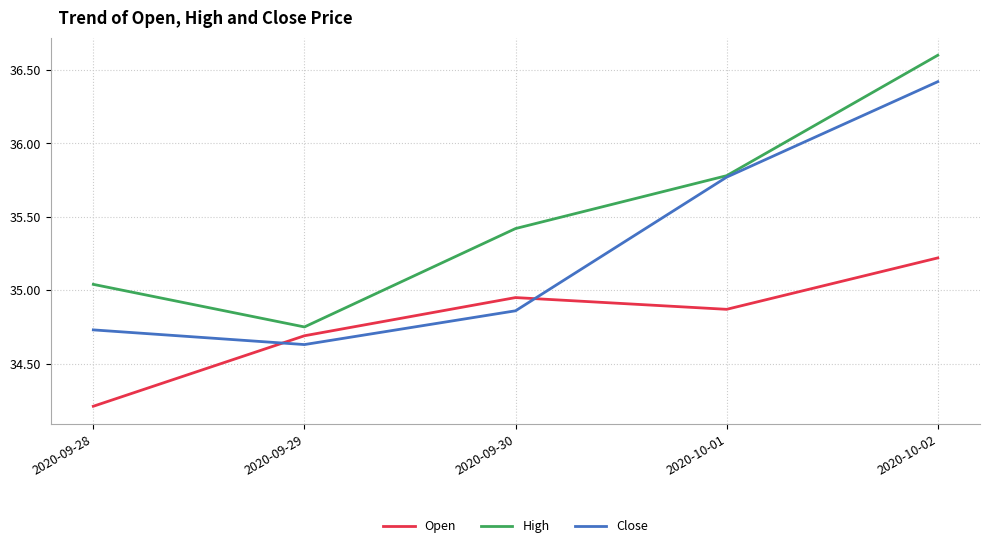

Count the number of categories in the chart.

5